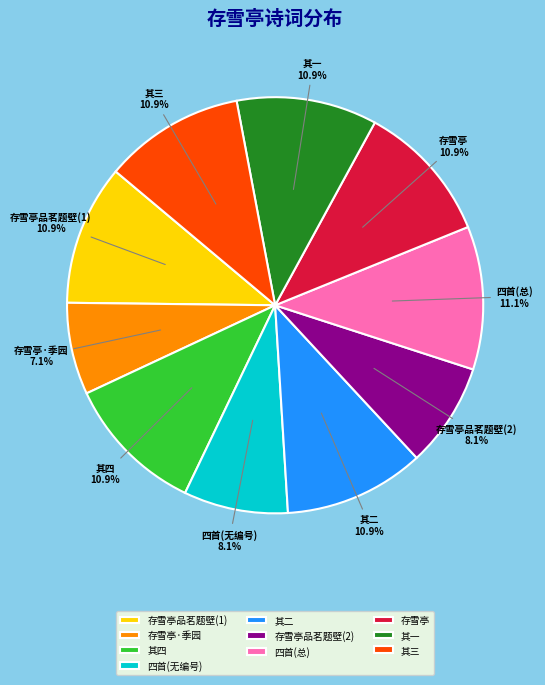

What is the ratio of the value at 存雪亭·季园 to the value at 其一?

0.7